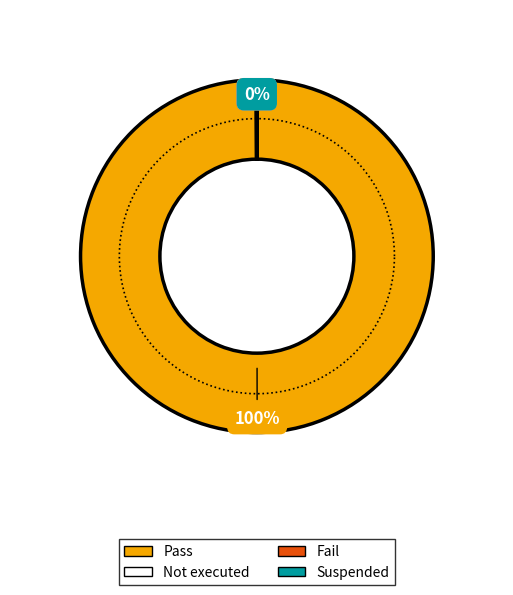

Which slice is the smallest?

Fail